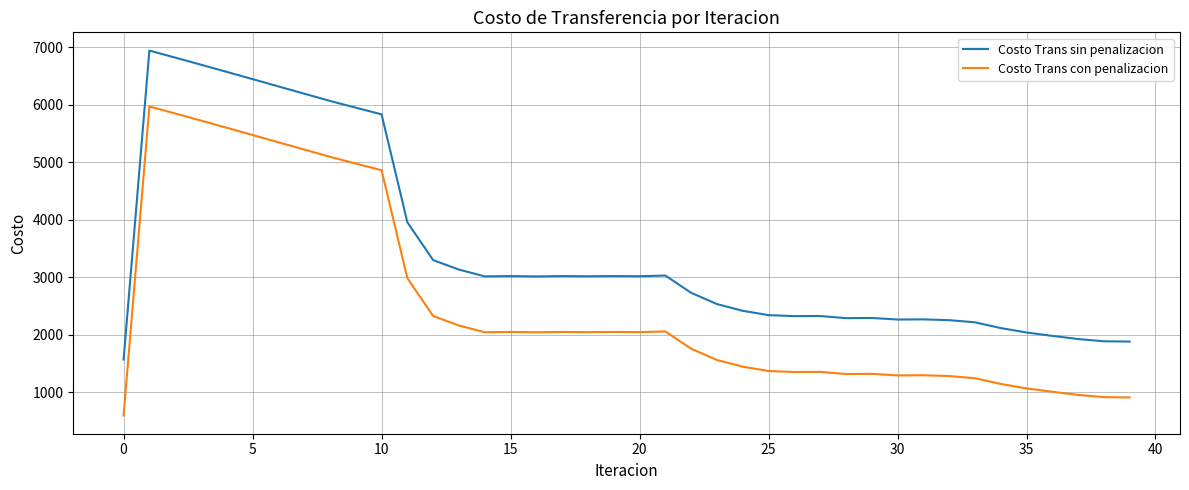

Which series has the largest total across all categories?

Costo Trans sin penalizacion